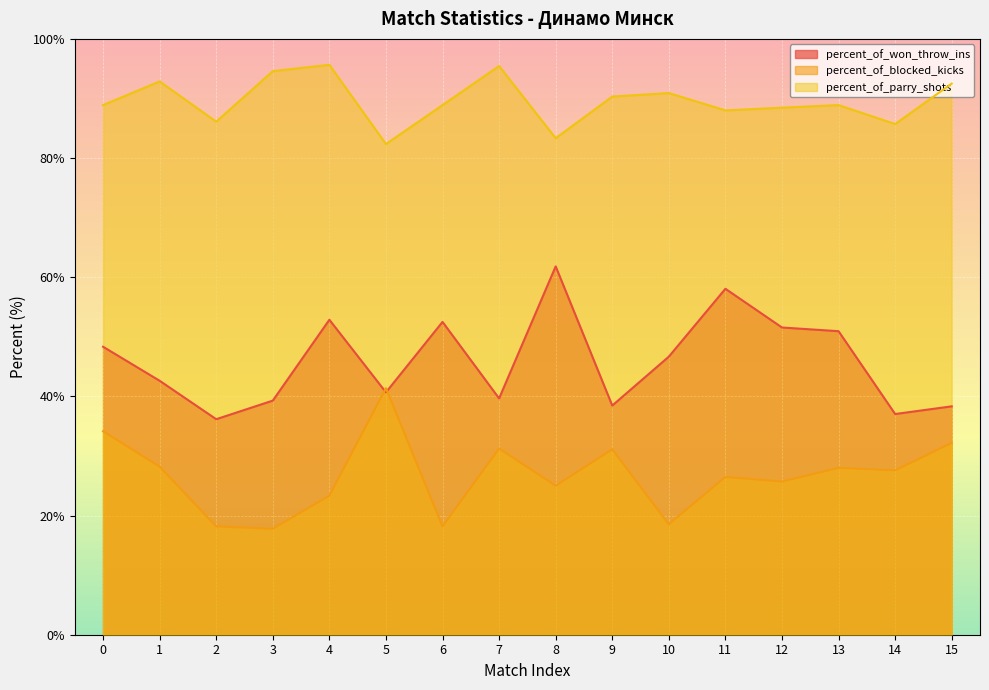

What is the difference between the percent_of_blocked_kicks values at 15 and 7?

1.0